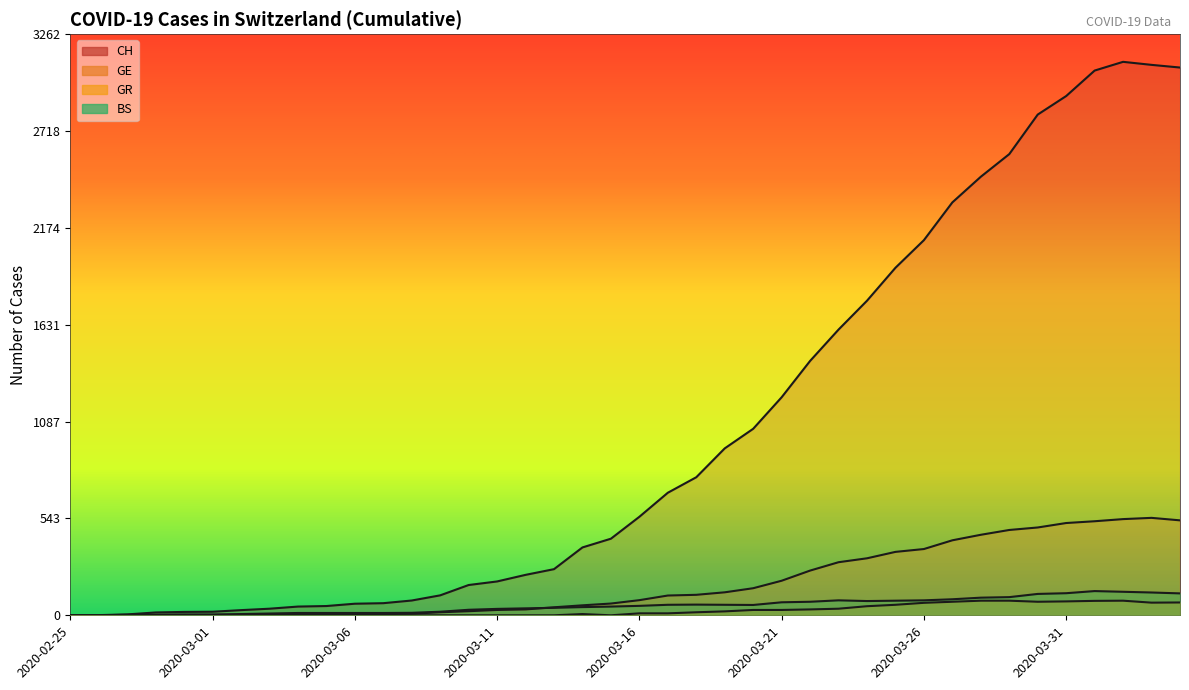

At 2020-03-25, list the series in order from largest to smallest.

CH, GE, BS, GR